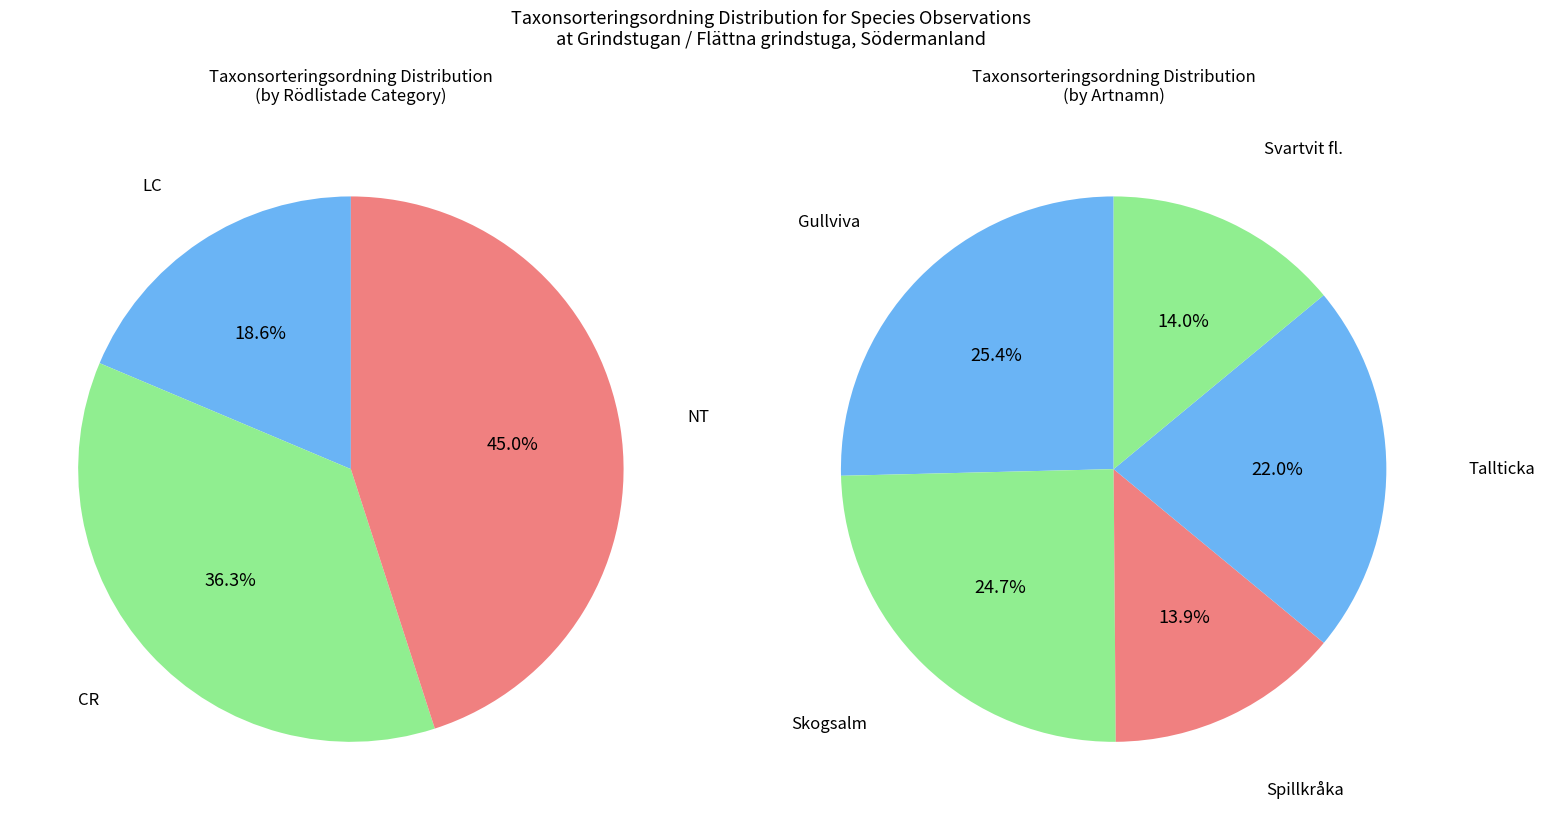

Does Spillkråka (2021) represent more than half of the total?

No